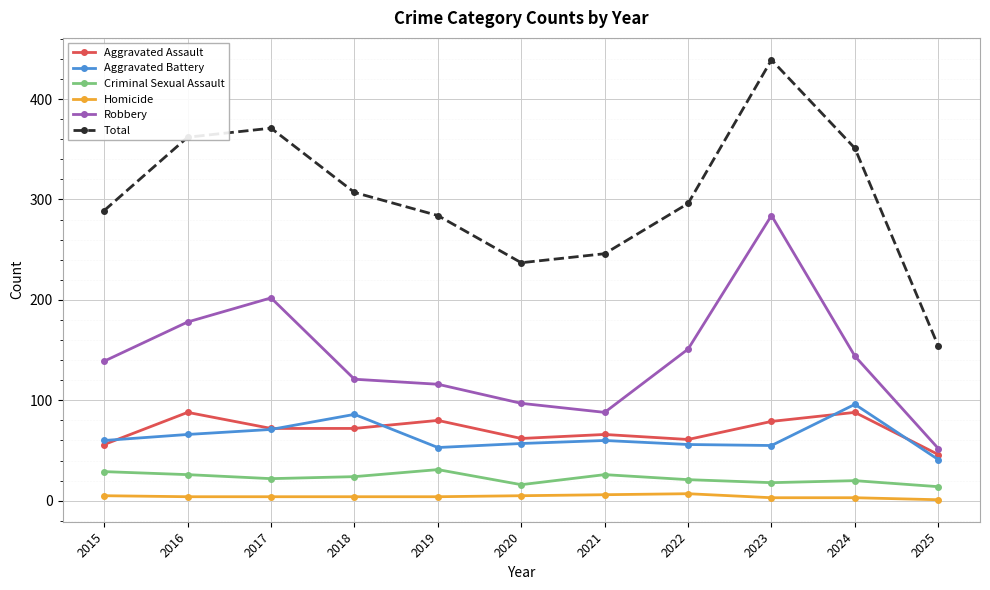

List the series in order of their peak value, highest first.

Total, Robbery, Aggravated Battery, Aggravated Assault, Criminal Sexual Assault, Homicide